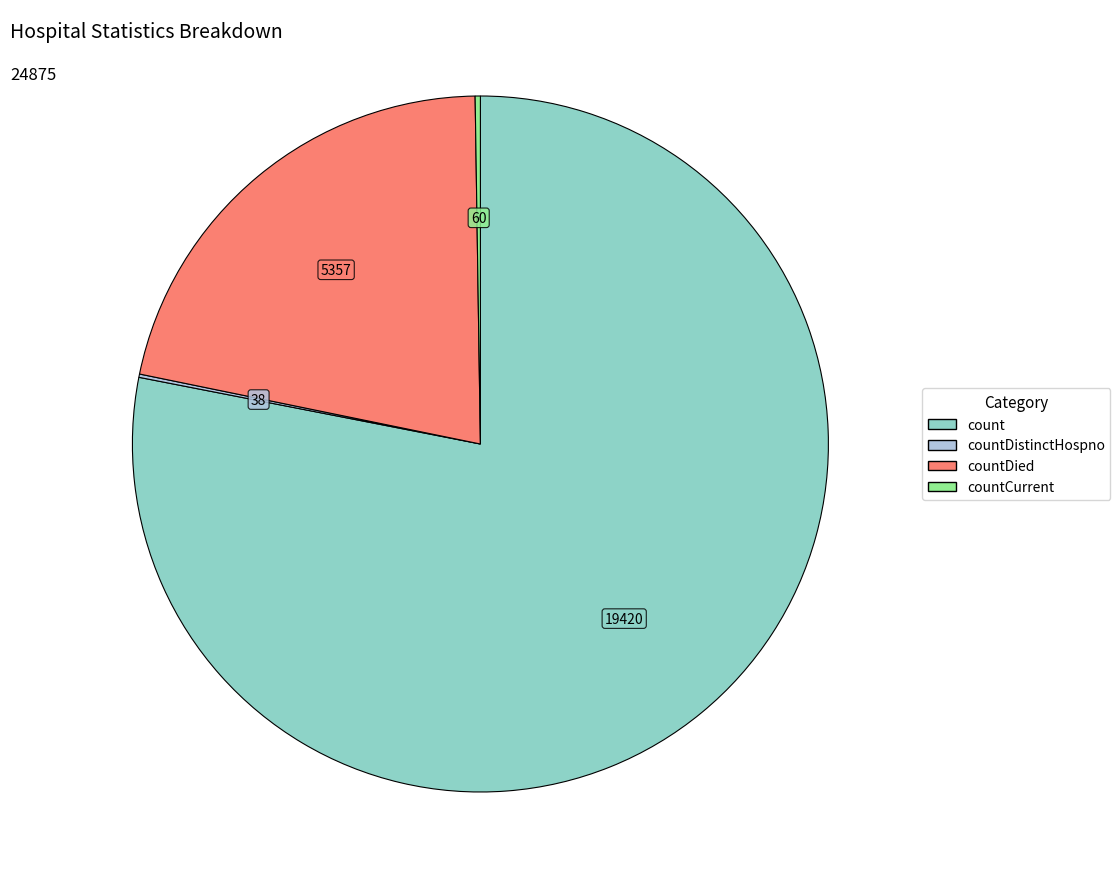

Is there any slice that represents more than half of the pie?

Yes